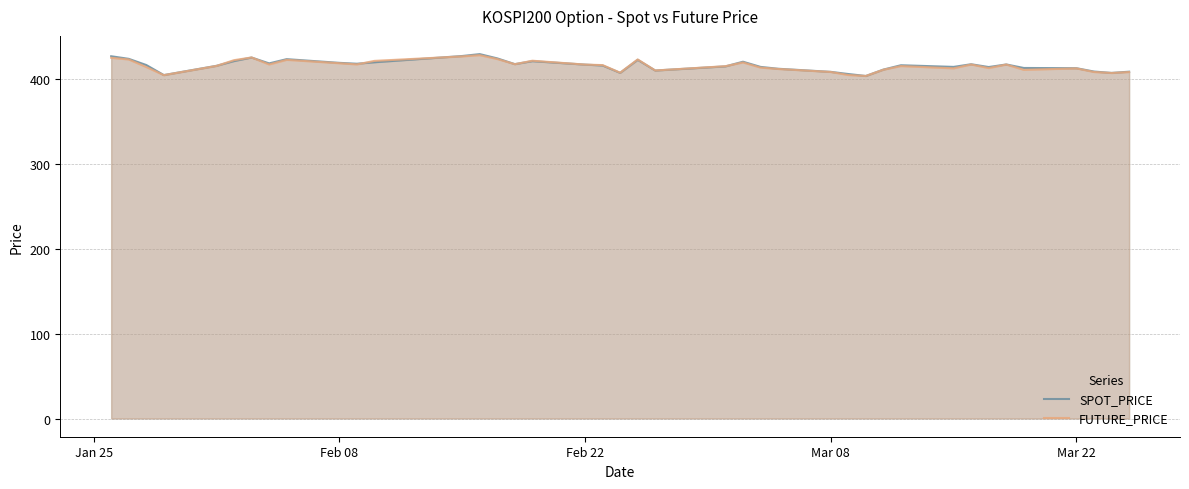

What is the smallest value displayed?

403.5